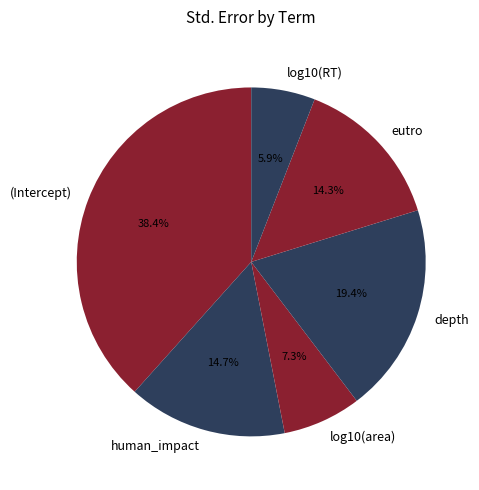

To the nearest percent, what percentage of the pie is human_impact?

15%